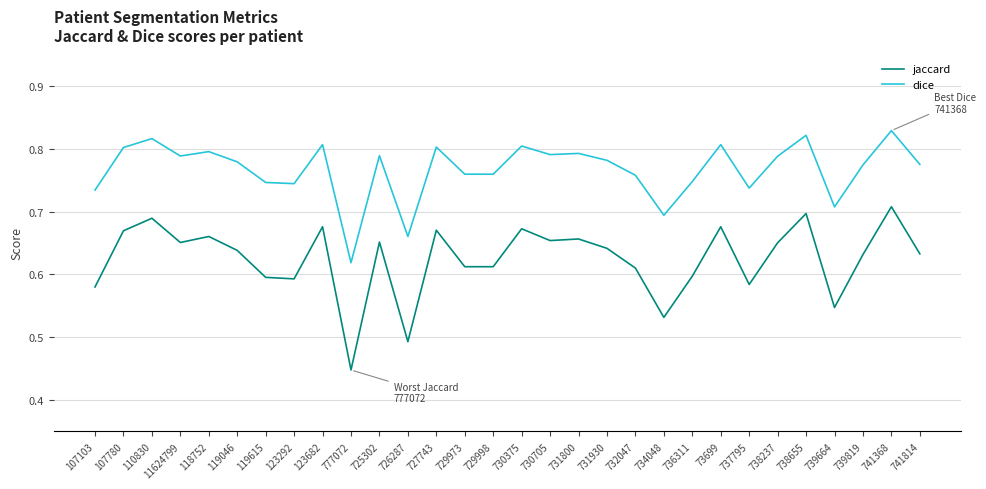

True or false: dice and jaccard intersect in this chart.

False